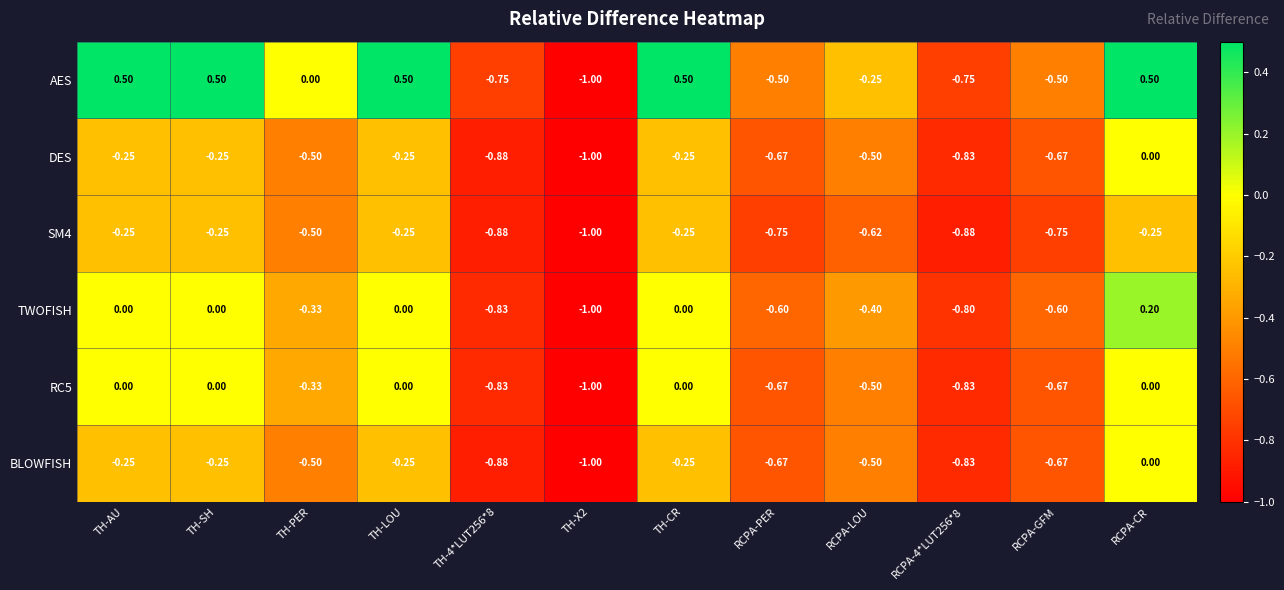

Which series has the largest range (max minus min)?

AES